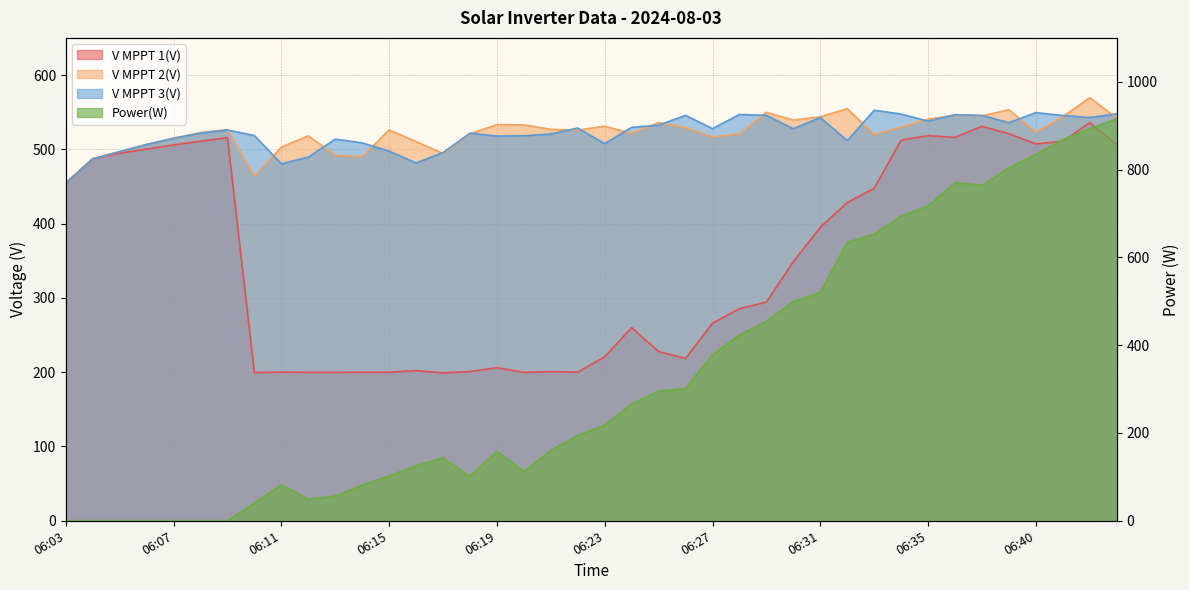

Where is V MPPT 1(V) nearest to the value 367?

06:30